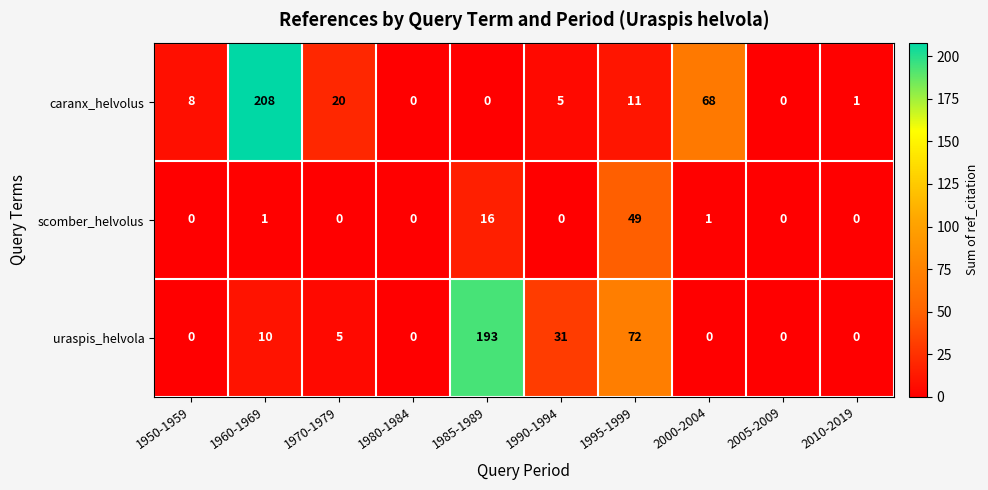

True or false: scomber_helvolus has a value of -22 at 2005-2009.

False